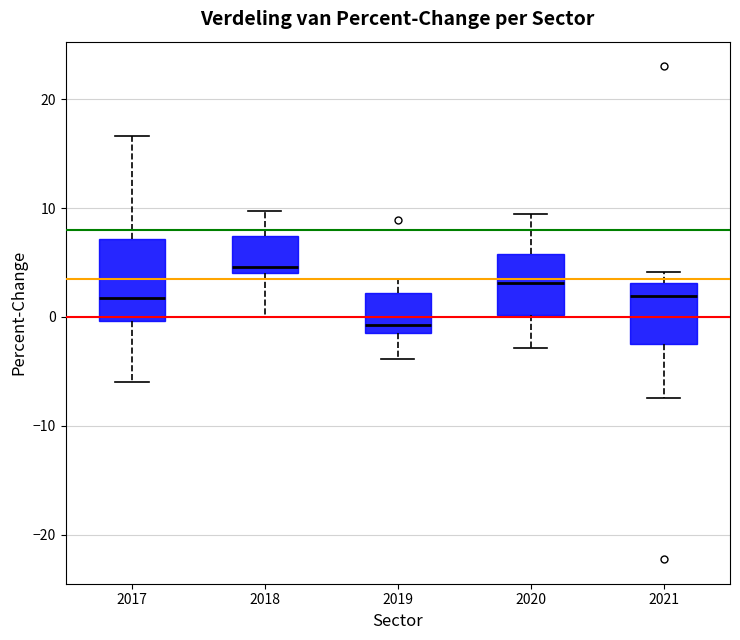

Reading left to right, read every box against the y-axis: the position of its median line, the range the box covers, and the ends of its whiskers. The values are not printed on the chart, so give them approximately, as read against the axis.

2017: median 2, box 0 to 7, whiskers -6 to 17
2018: median 5, box 4 to 7, whiskers 0 to 10
2019: median -1 (just above the box's lower edge), box -1 to 2, whiskers -4 to 3
2020: median 3, box 0 to 6, whiskers -3 to 9
2021: median 2, box -2 to 3, whiskers -7 to 4